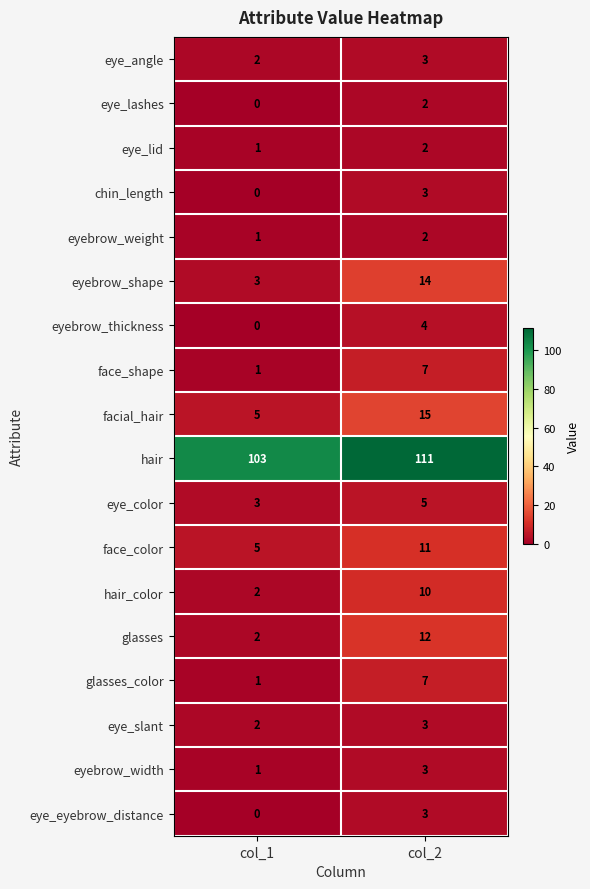

Is it true that chin_length equals 3 at col_2?

True